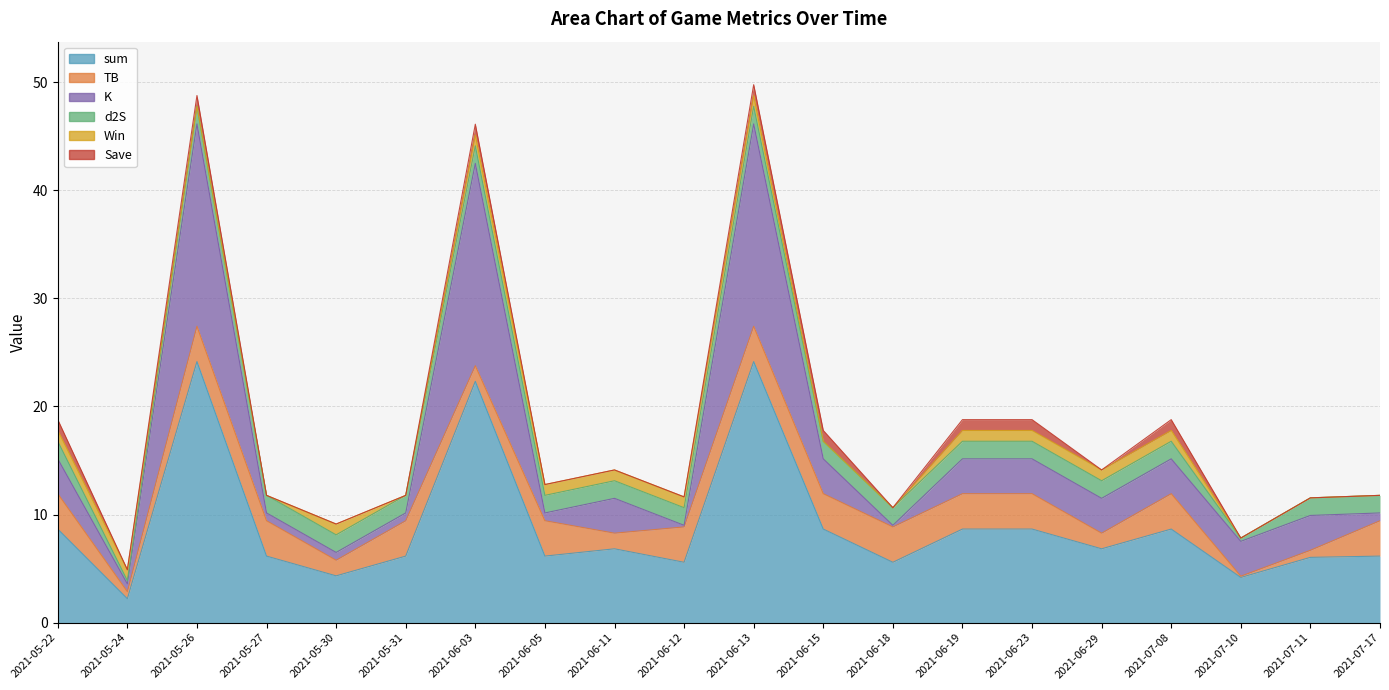

At which category does K reach its first local peak?

2021-05-26